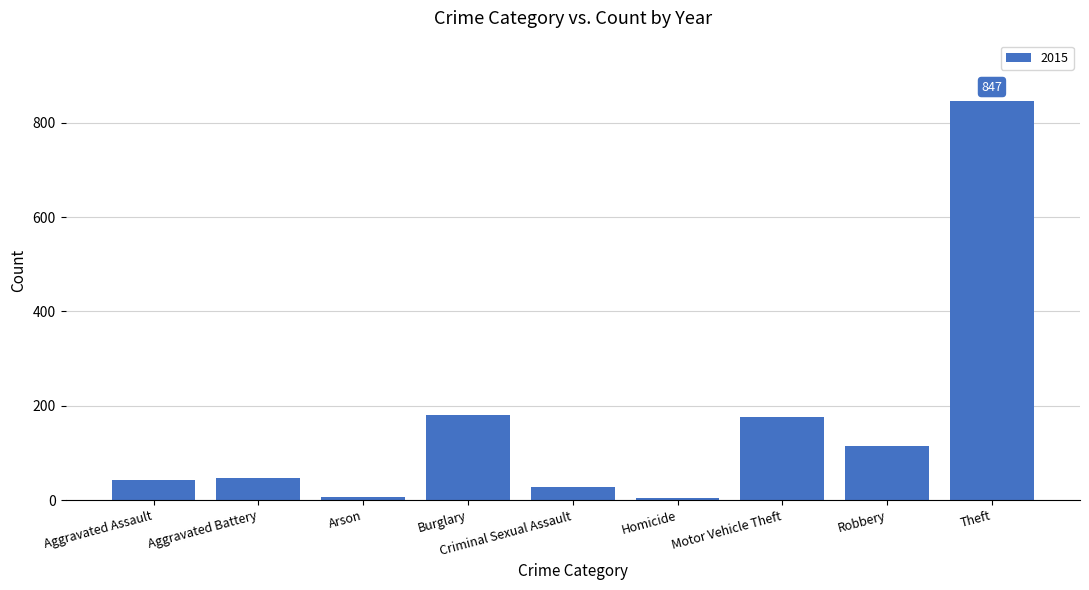

Between Aggravated Assault and Motor Vehicle Theft, which is larger?

Motor Vehicle Theft